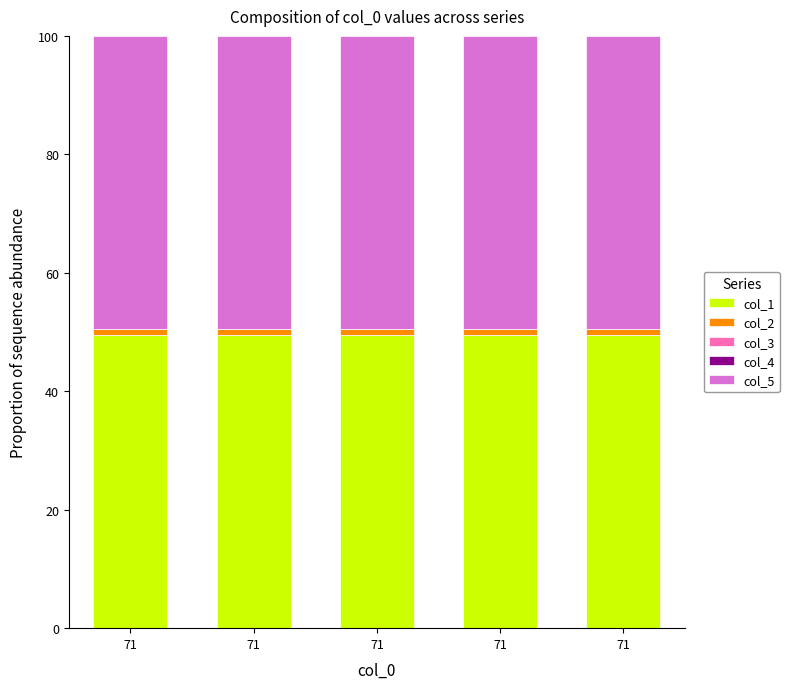

How many bars are there in total?

5